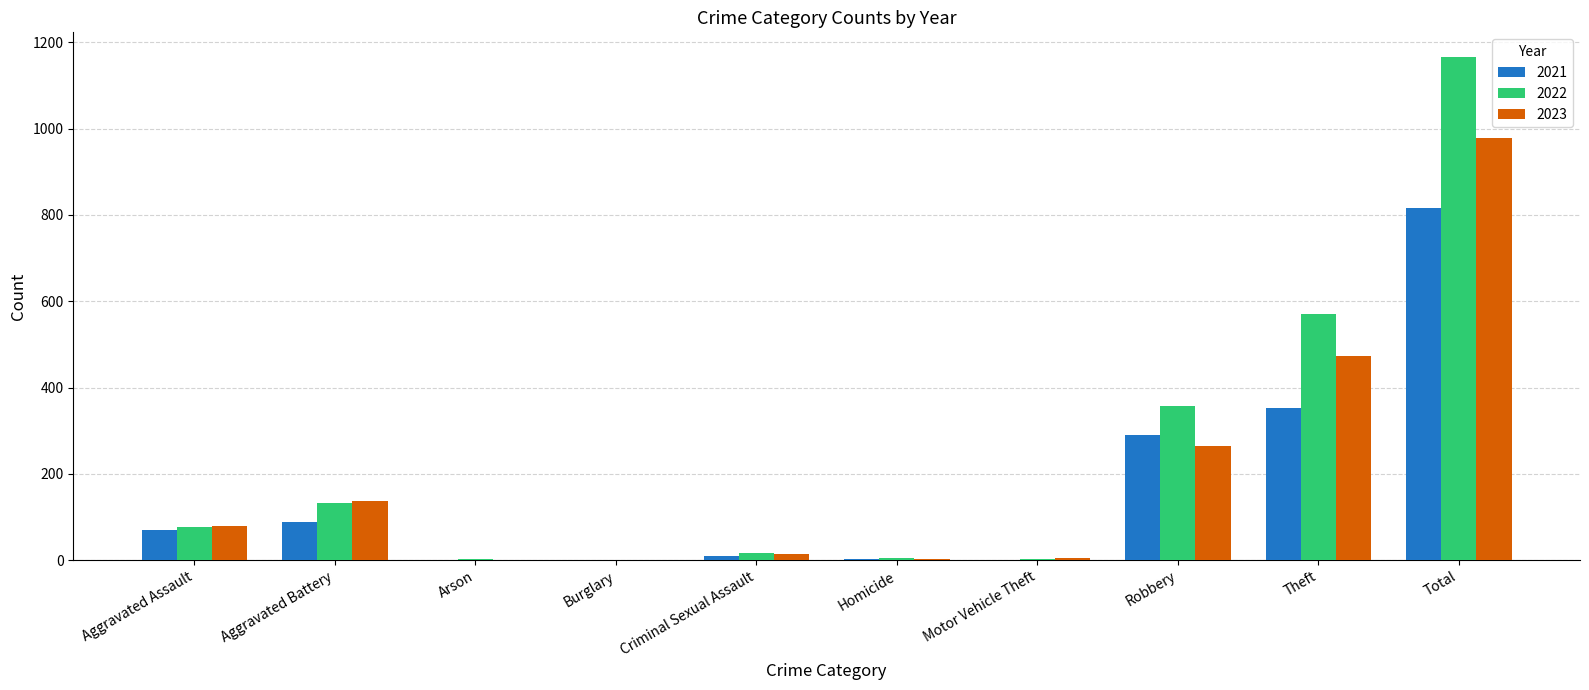

Are the bars horizontal?

No